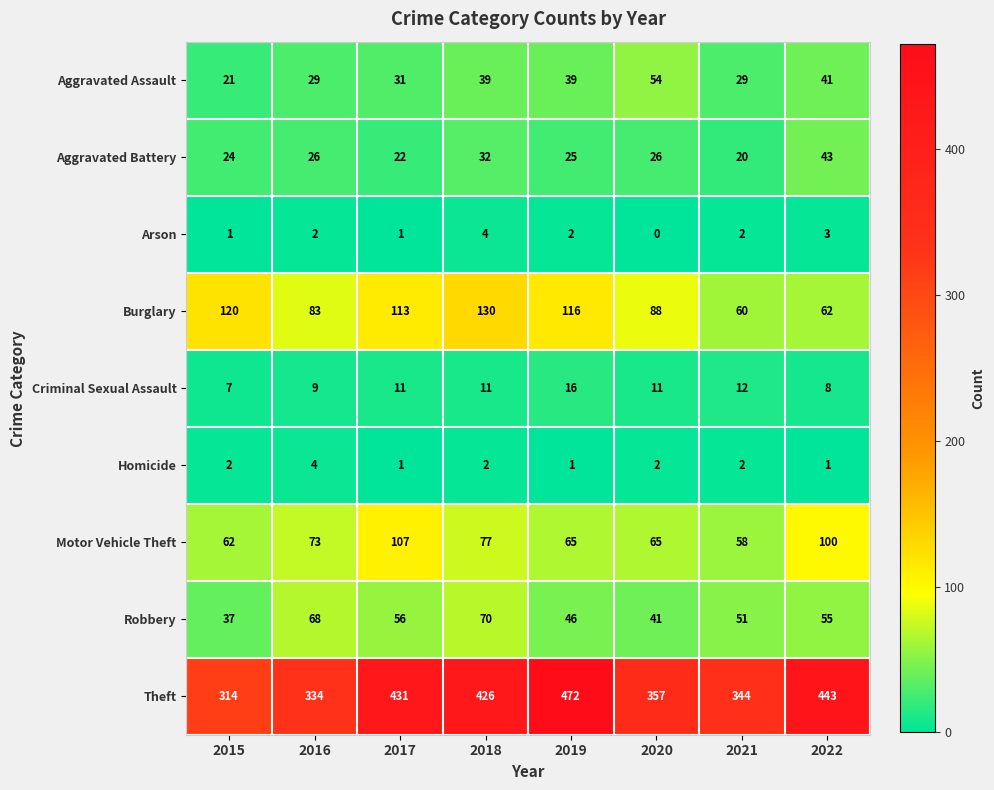

Which series has the largest total across all categories?

Theft